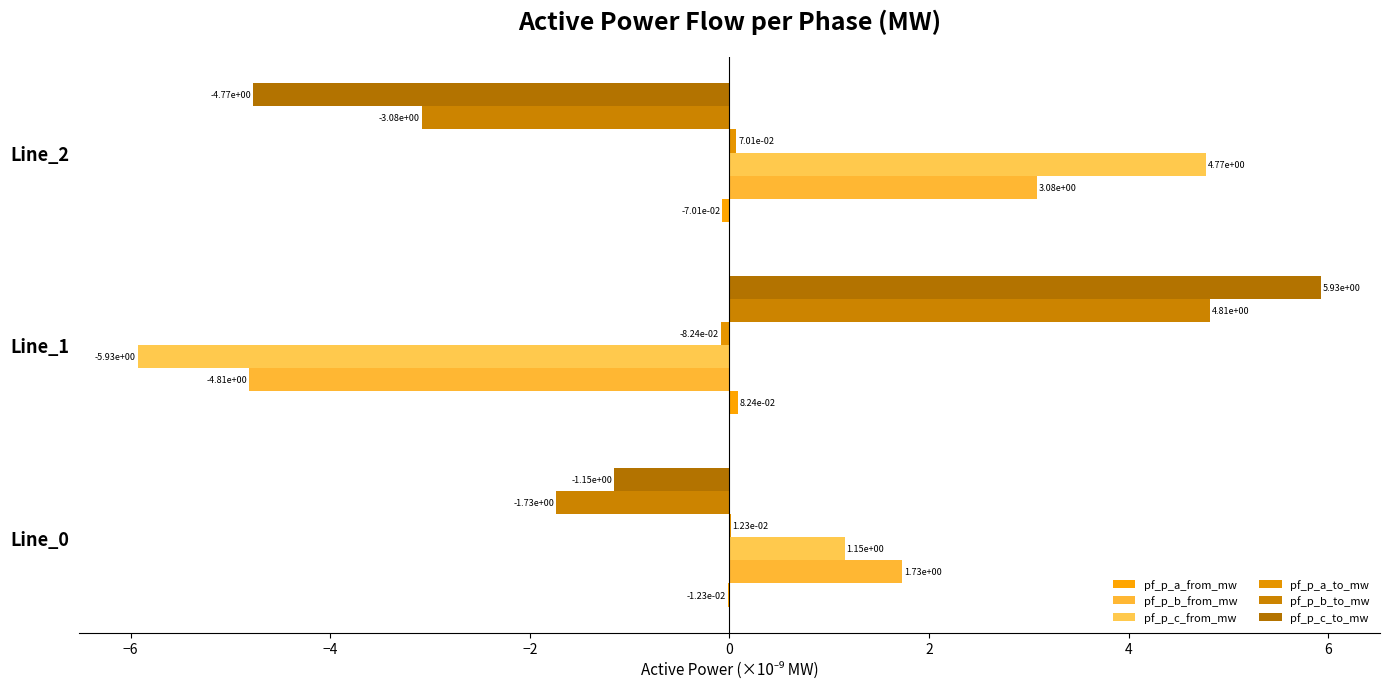

How many distinct data groups are displayed?

6